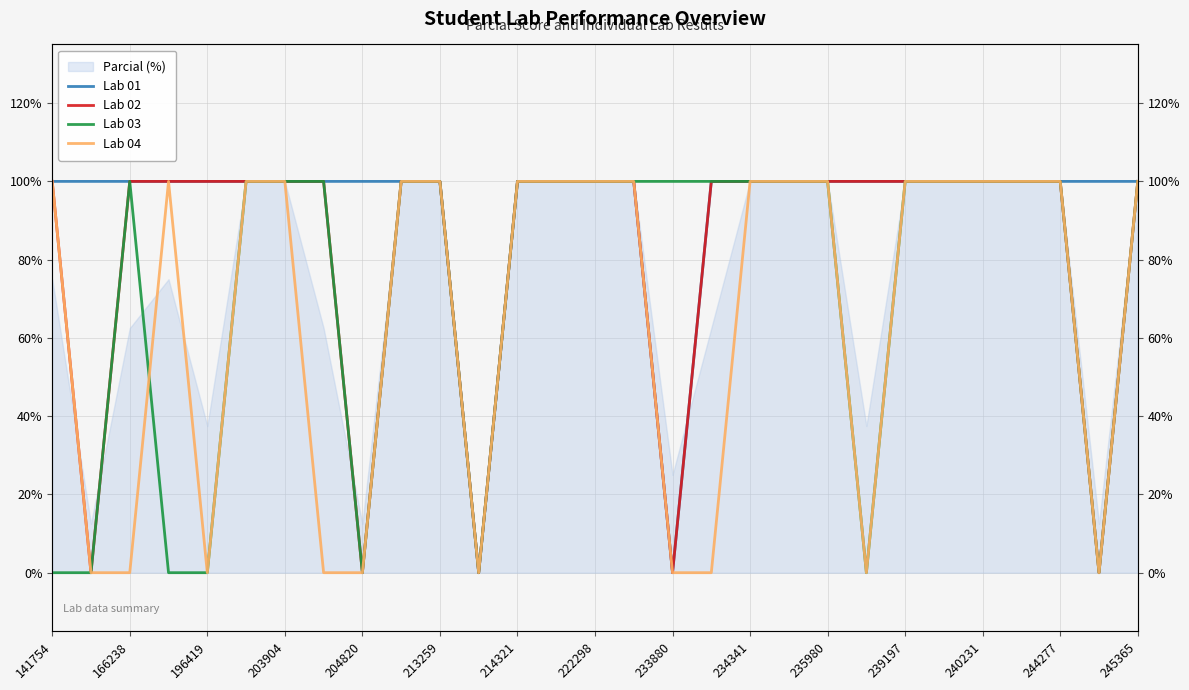

True or false: Lab 04 and Lab 02 intersect in this chart.

False